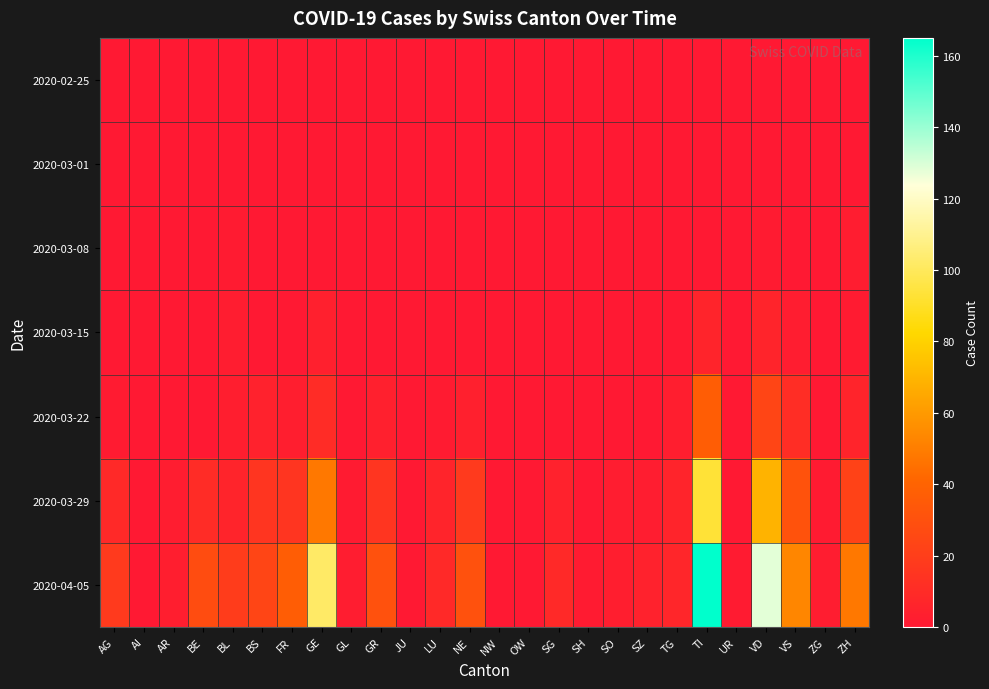

Reading right to left, list all the values displayed in this chart.

2020-02-25: ZH=0	ZG=0	VS=0	VD=0	UR=0	TI=0	TG=0	SZ=0	SO=0	SH=0	SG=0	OW=0	NW=0	NE=0	LU=0	JU=0	GR=0	GL=0	GE=0	FR=0	BS=0	BL=0	BE=0	AR=0	AI=0	AG=0
2020-03-01: ZH=0	ZG=0	VS=0	VD=0	UR=0	TI=0	TG=0	SZ=0	SO=0	SH=0	SG=0	OW=0	NW=0	NE=0	LU=0	JU=0	GR=0	GL=0	GE=0	FR=0	BS=0	BL=0	BE=0	AR=0	AI=0	AG=0
2020-03-08: ZH=2	ZG=0	VS=0	VD=1	UR=0	TI=0	TG=0	SZ=0	SO=0	SH=0	SG=0	OW=0	NW=0	NE=0	LU=0	JU=0	GR=0	GL=0	GE=0	FR=0	BS=0	BL=1	BE=0	AR=0	AI=0	AG=0
2020-03-15: ZH=1	ZG=0	VS=2	VD=6	UR=0	TI=6	TG=0	SZ=0	SO=0	SH=0	SG=0	OW=0	NW=0	NE=0	LU=0	JU=0	GR=0	GL=0	GE=4	FR=0	BS=0	BL=2	BE=0	AR=0	AI=0	AG=0
2020-03-22: ZH=6	ZG=0	VS=11	VD=24	UR=0	TI=37	TG=3	SZ=0	SO=0	SH=0	SG=0	OW=0	NW=0	NE=4	LU=1	JU=0	GR=4	GL=0	GE=10	FR=3	BS=5	BL=3	BE=0	AR=0	AI=0	AG=1
2020-03-29: ZH=22	ZG=1	VS=31	VD=69	UR=0	TI=93	TG=6	SZ=2	SO=2	SH=0	SG=5	OW=0	NW=0	NE=18	LU=6	JU=0	GR=15	GL=1	GE=48	FR=15	BS=15	BL=6	BE=10	AR=2	AI=0	AG=9
2020-04-05: ZH=48	ZG=2	VS=53	VD=128	UR=1	TI=165	TG=7	SZ=5	SO=3	SH=1	SG=9	OW=0	NW=0	NE=30	LU=9	JU=0	GR=30	GL=2	GE=102	FR=37	BS=24	BL=19	BE=28	AR=3	AI=0	AG=18